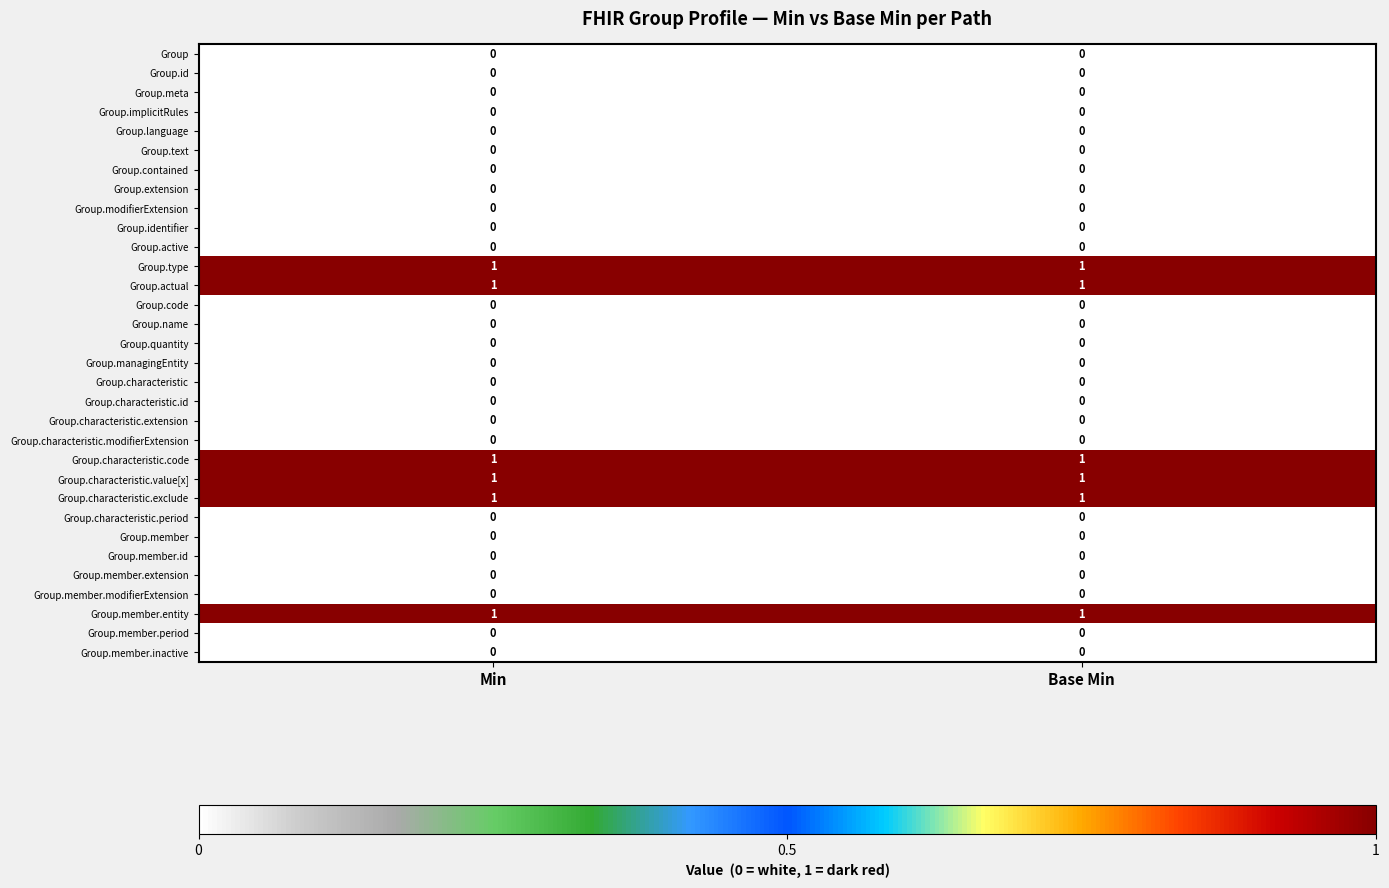

True or false: Group.implicitRules has a value of 0 at Base Min.

True